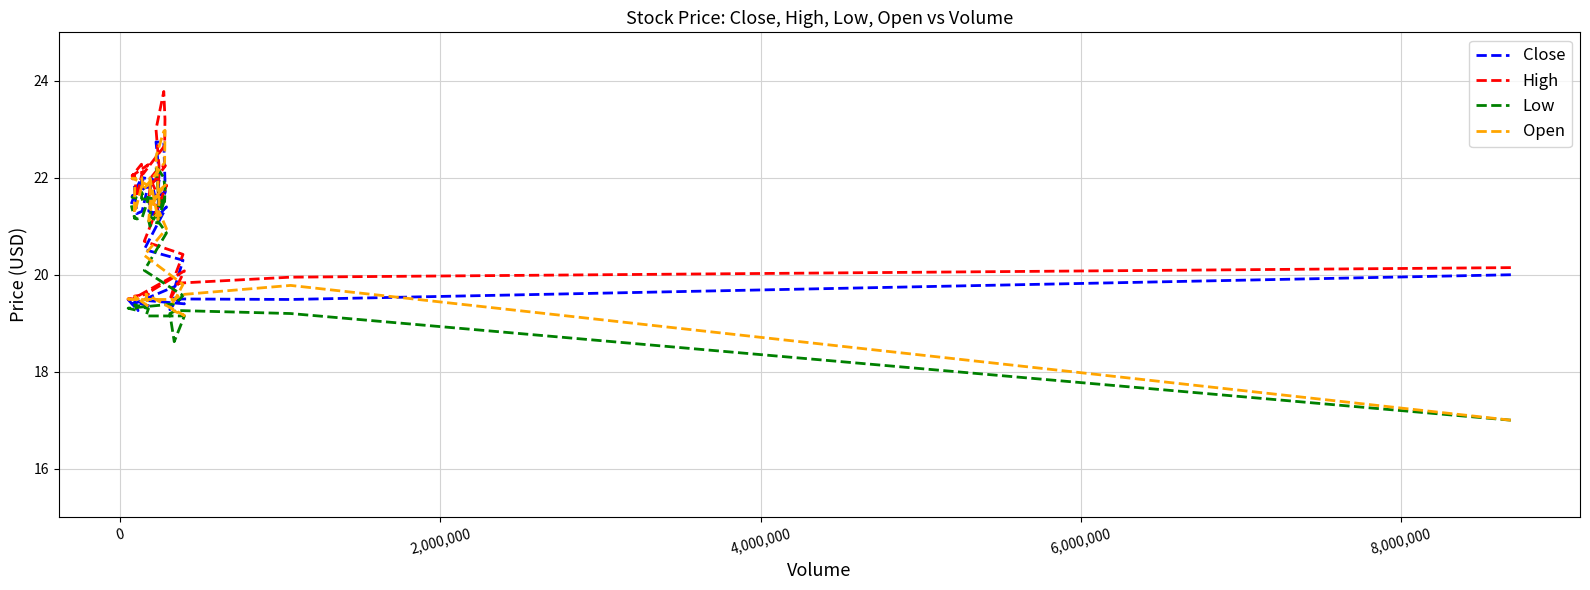

True or false: Close and Low cross at least once.

False